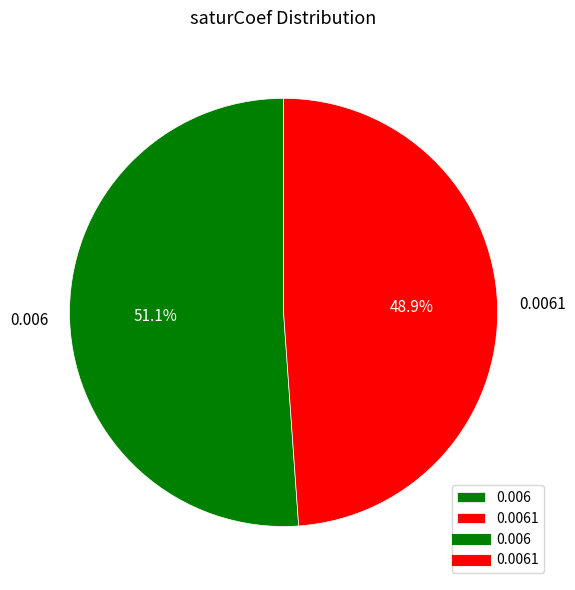

Which category has the biggest portion of the pie?

0.006